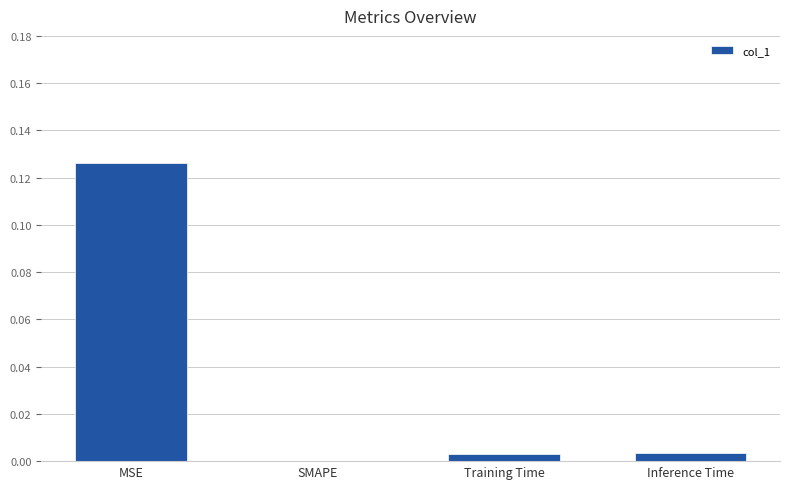

The value at SMAPE is 0.1. True or false?

False